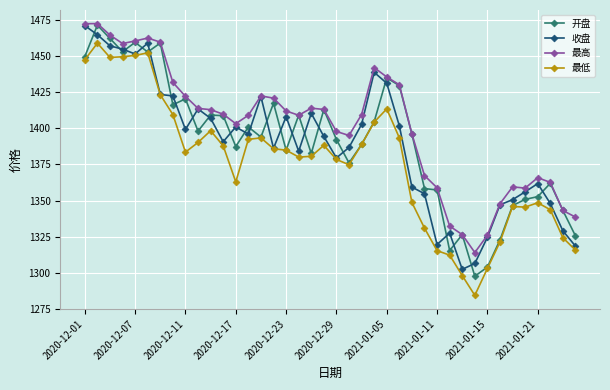

What is the difference between the maximum and minimum values in the 最低 series?

174.8